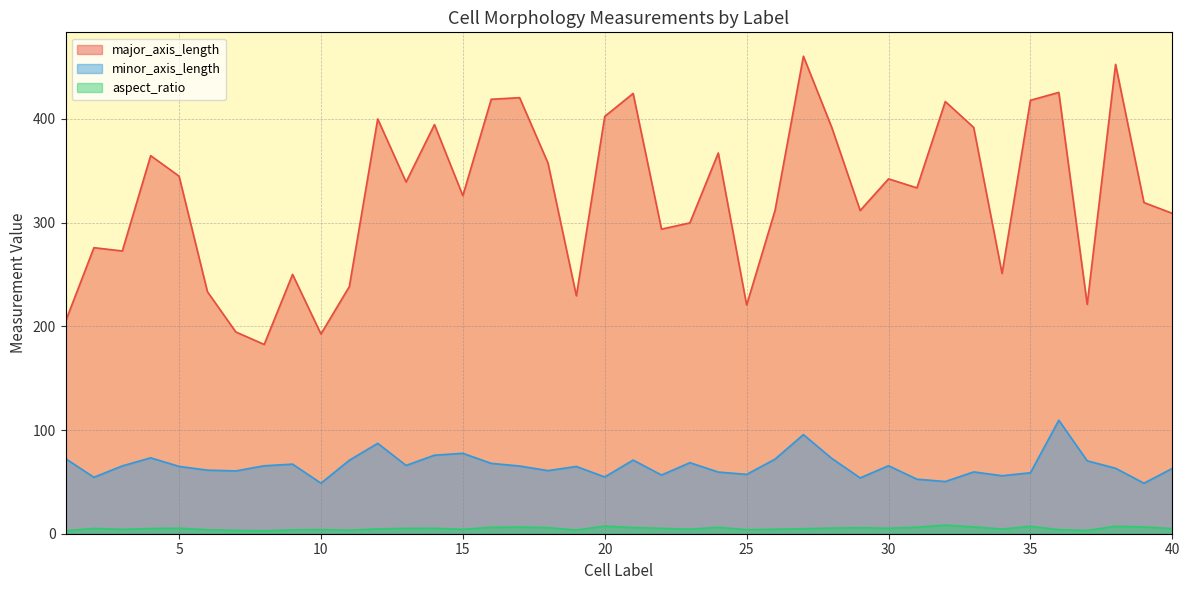

At 32, list the series in order from smallest to largest.

aspect_ratio, minor_axis_length, major_axis_length